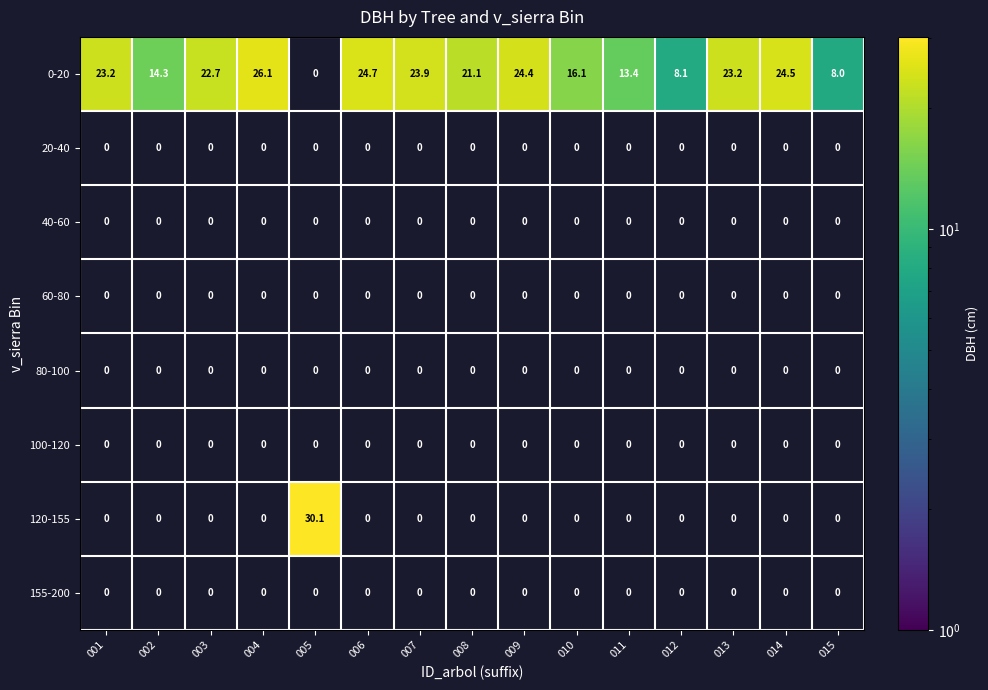

At which label does 0-20 reach its peak?

004